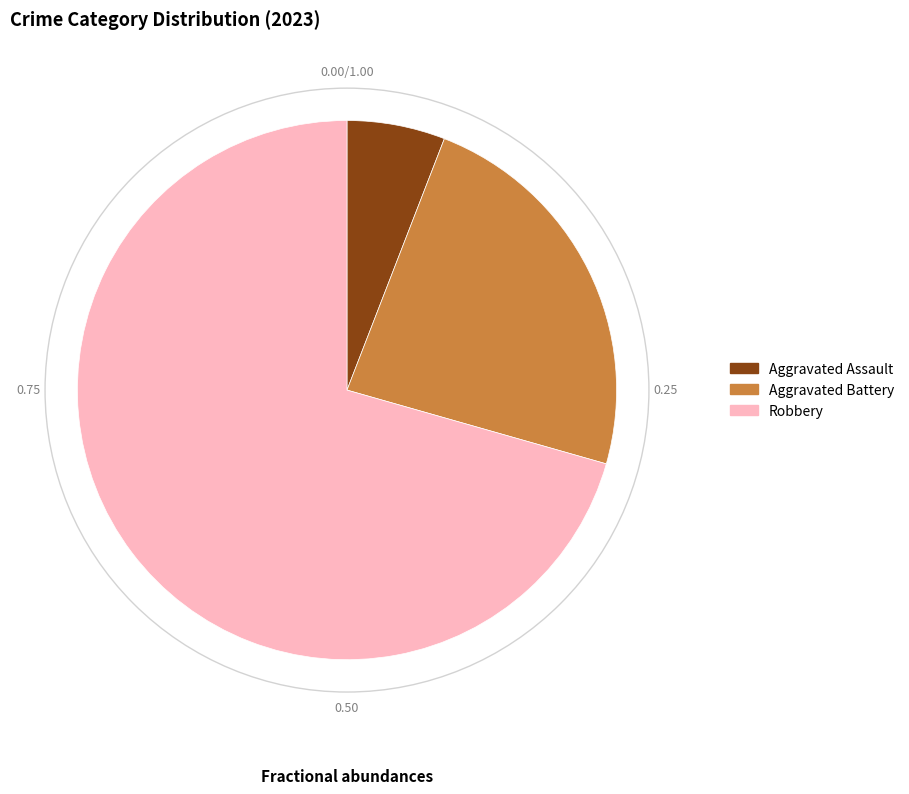

Is there a majority slice in this chart?

Yes